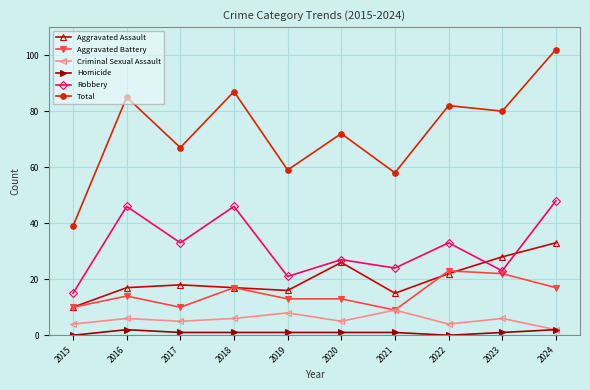

Does the chart display data point markers on the line(s)?

Yes